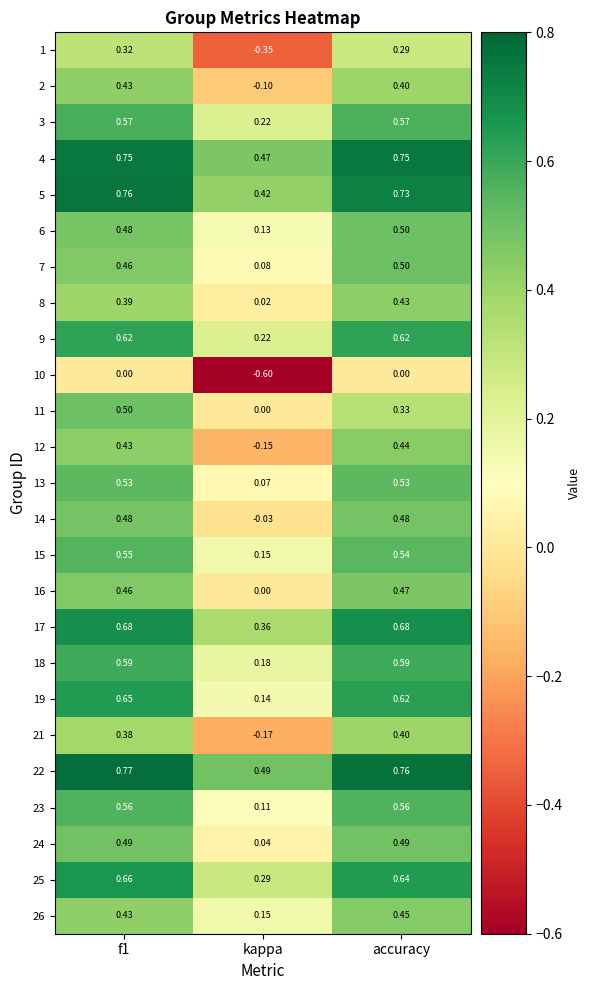

Which series has the widest spread of values?

1